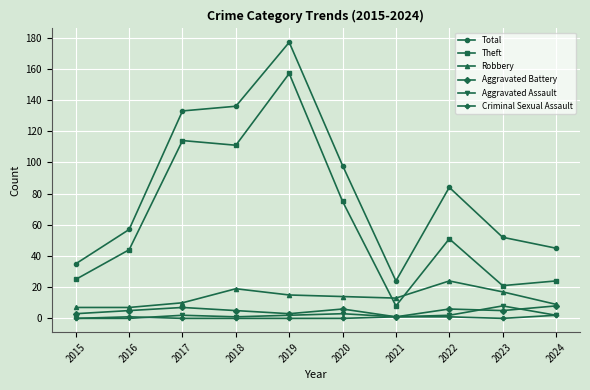

In Aggravated Battery, how many points are higher than both neighbors (excluding endpoints)?

3